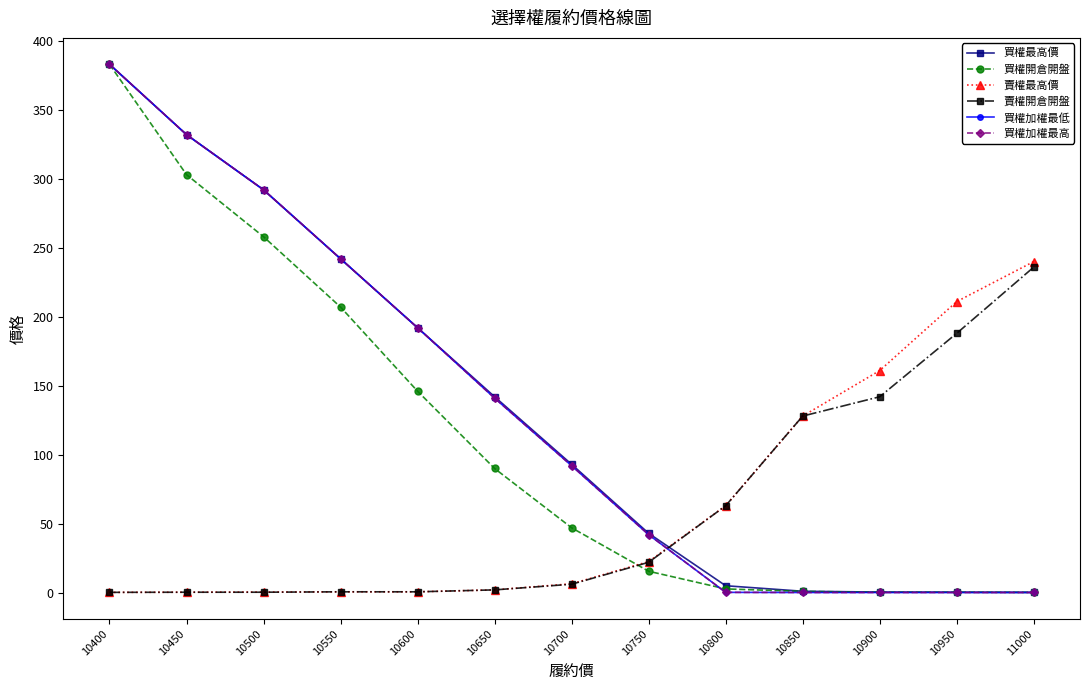

True or false: 買權最高價 and 買權加權最低 intersect in this chart.

False